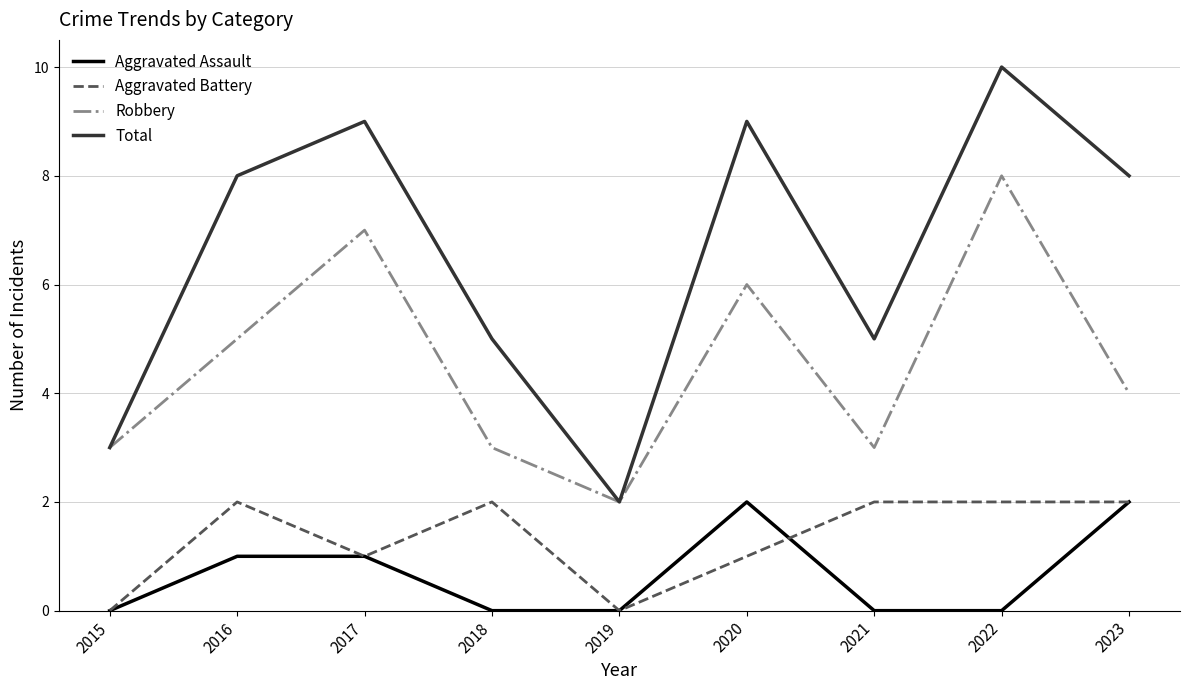

How many lines are shown in the chart?

4